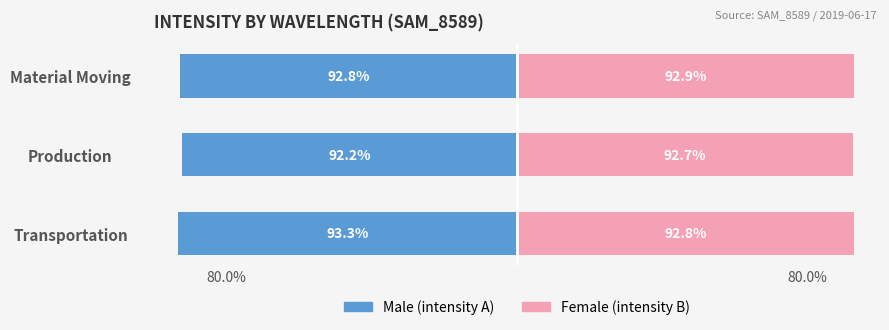

How many bars are there in each group?

2